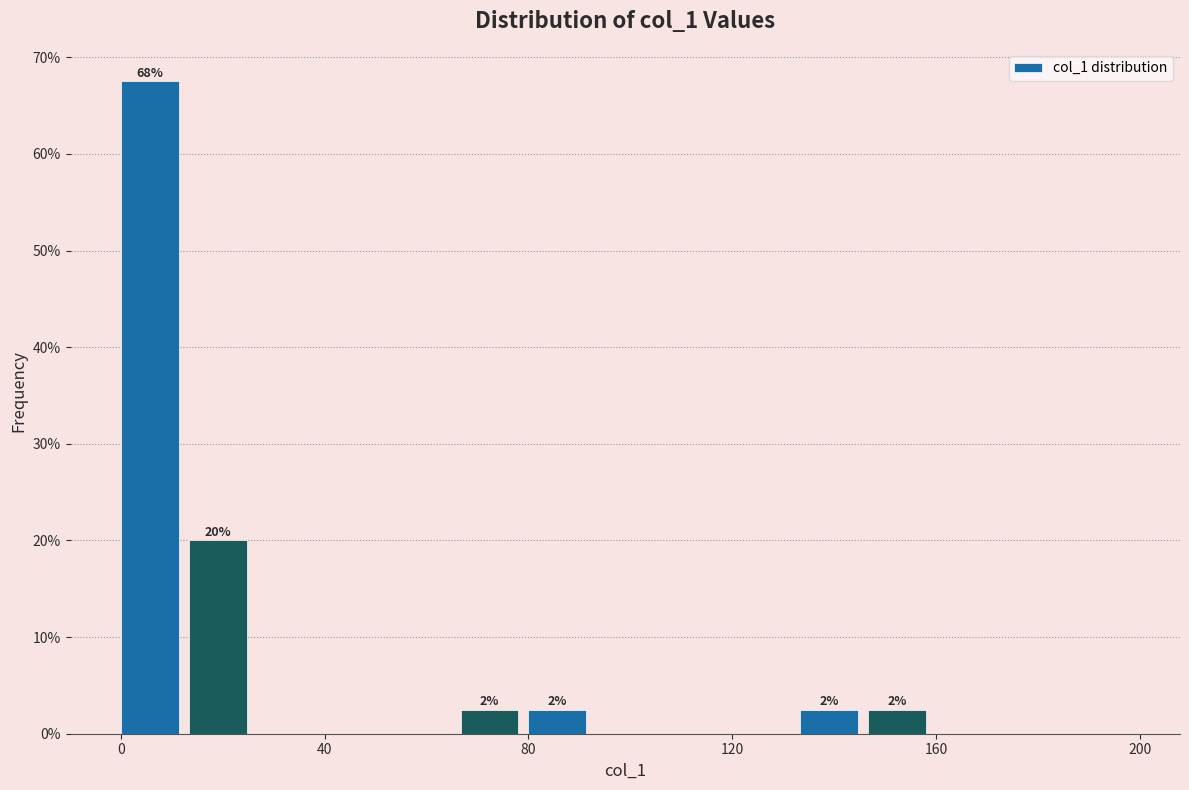

Read against the x-axis, roughly where is the centre of the tallest bar?

5